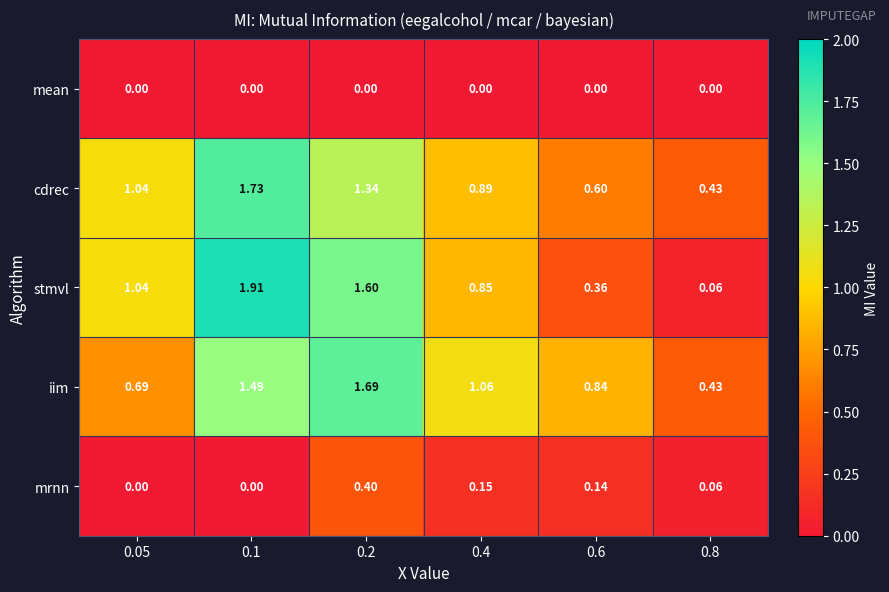

Which series has the widest spread of values?

stmvl